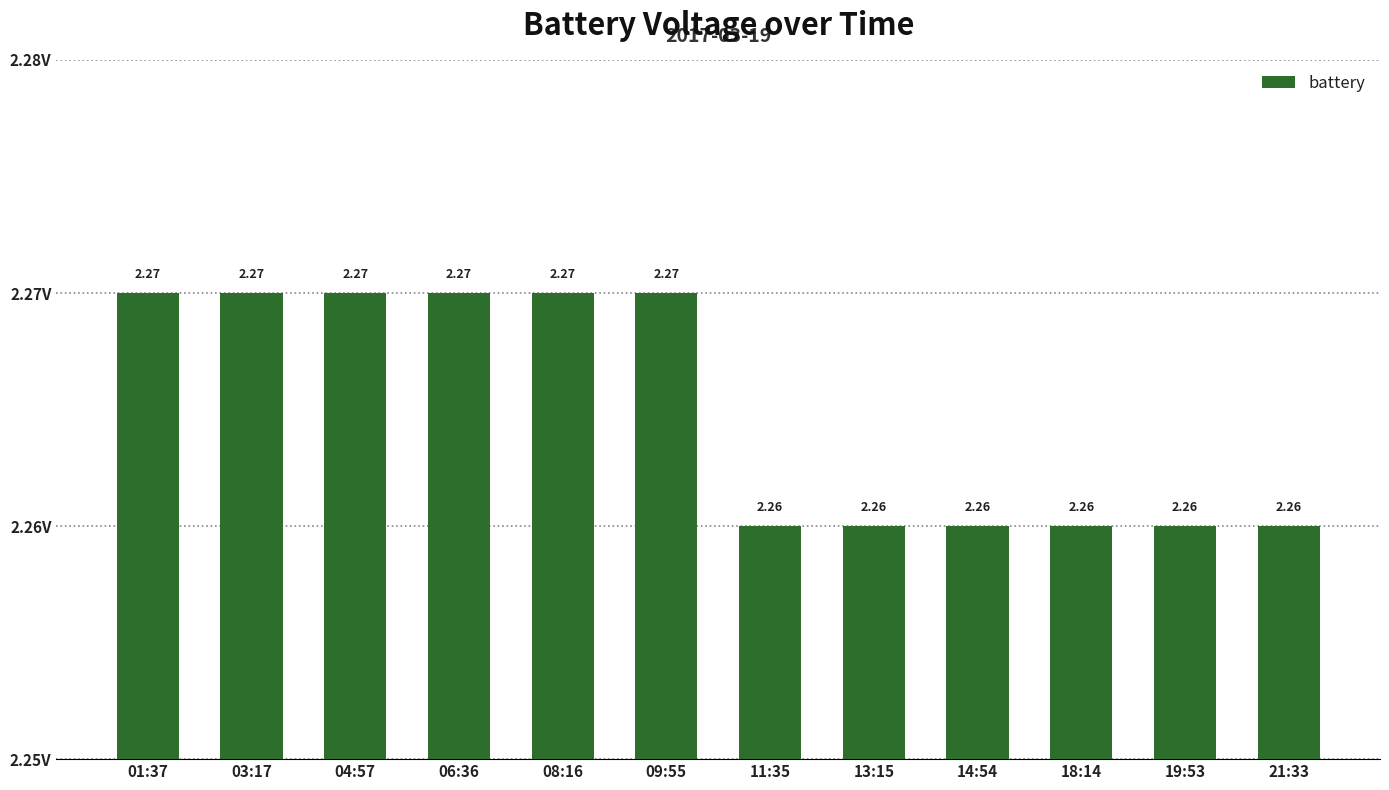

What is the sum of all values?

27.2